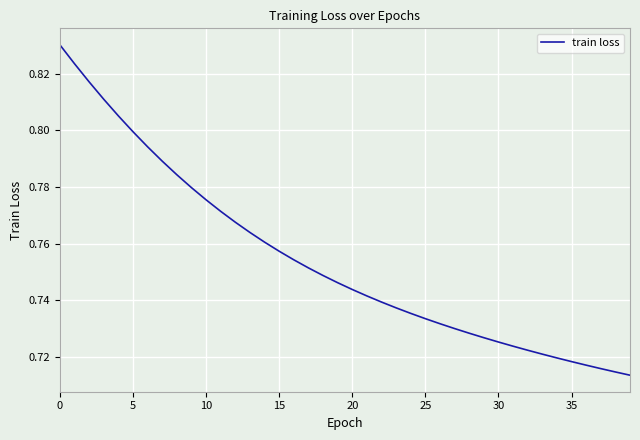

How many values are between 0 and 1?

40